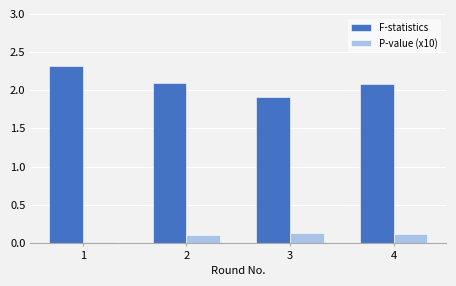

Are the bars grouped side by side (vs. stacked)?

Yes